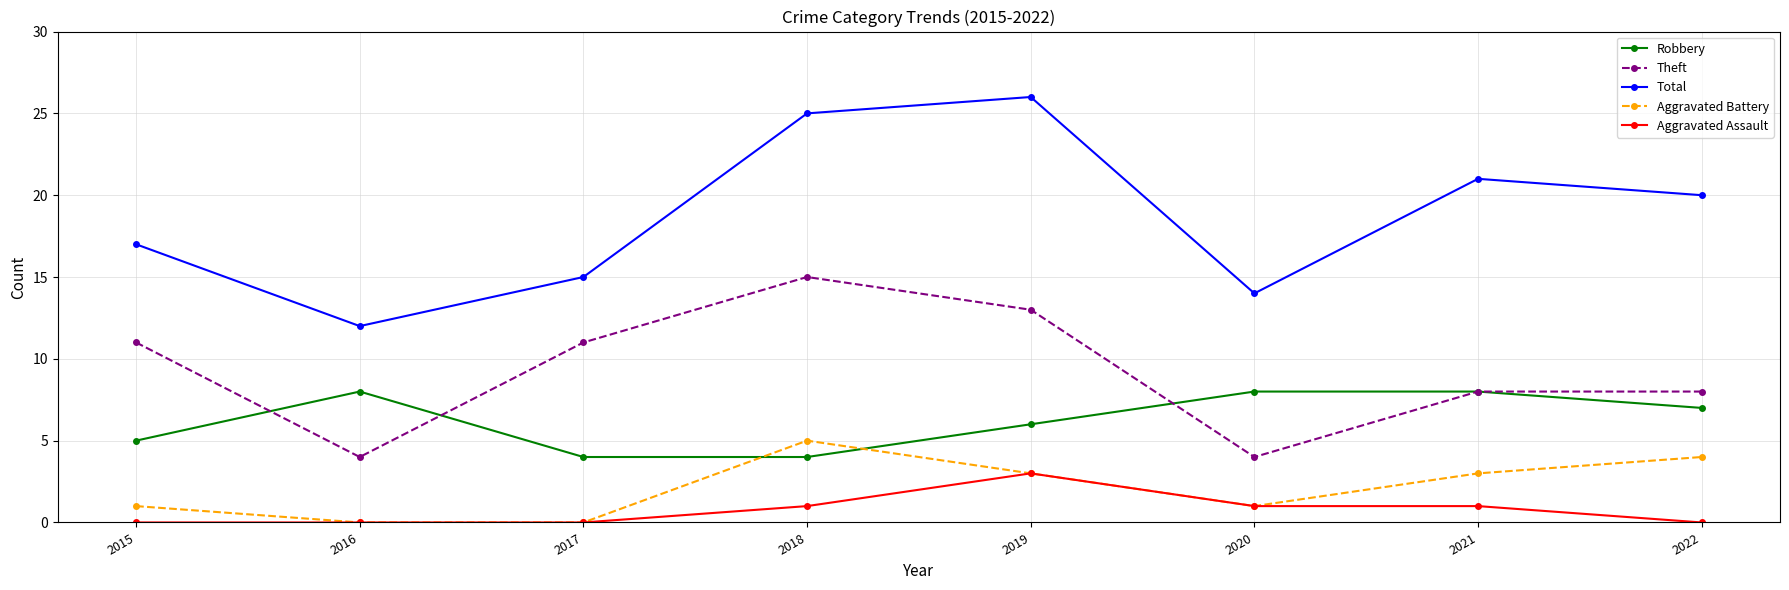

What are all the series names shown in the legend?

Robbery, Theft, Total, Aggravated Battery, Aggravated Assault